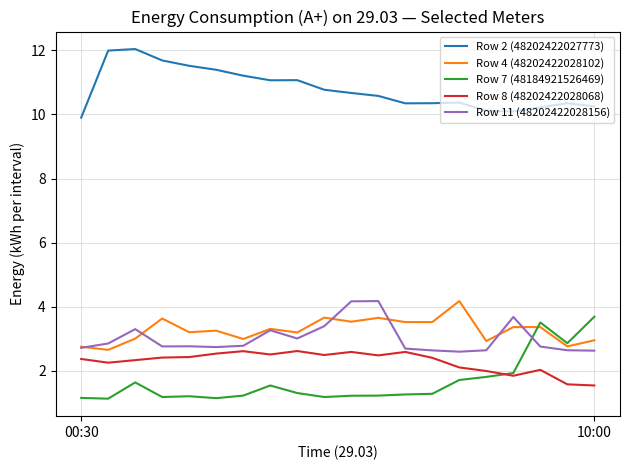

What is the smallest value displayed?

1.1